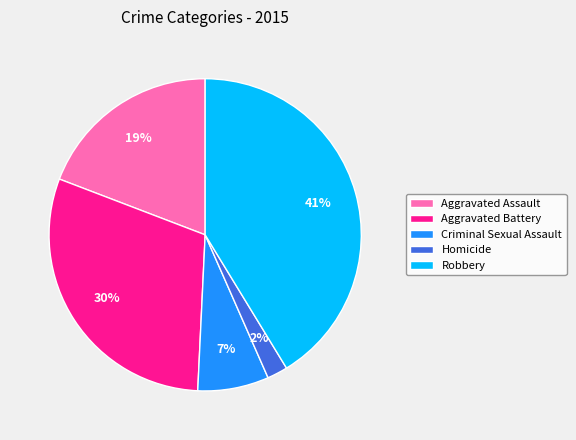

True or false: Aggravated Battery accounts for 30% of the total.

True